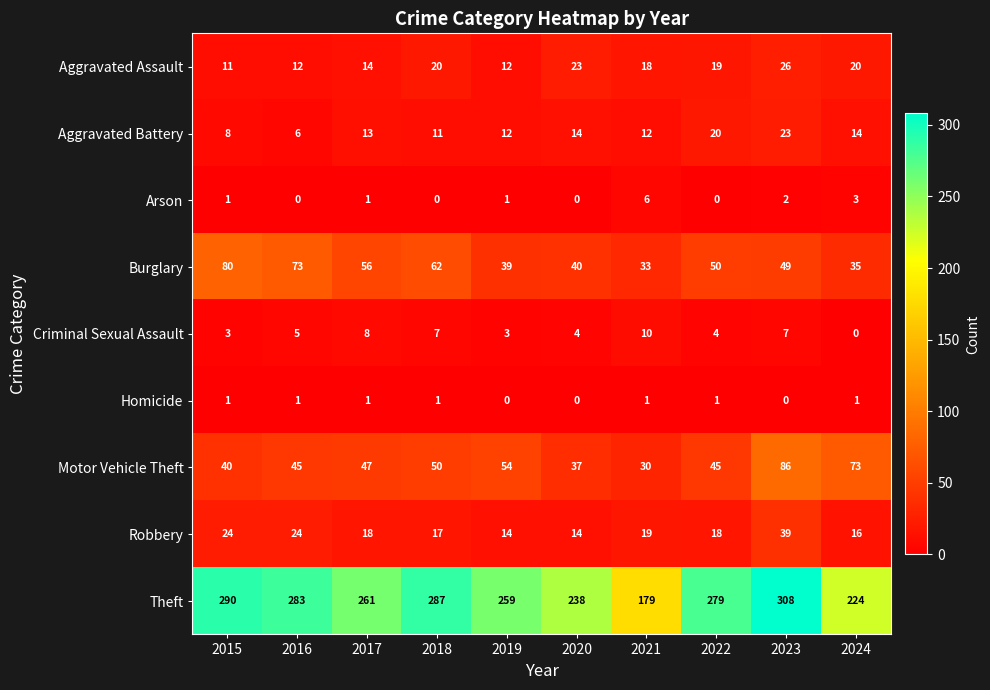

At which category is the sum across all series the highest?

2023